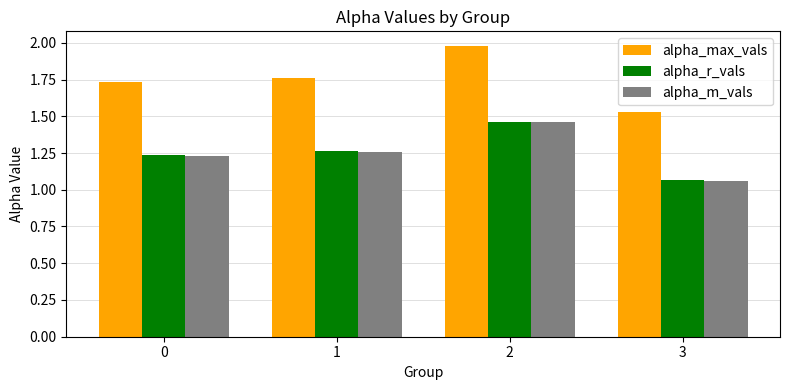

What is the total value across all series at 0?

4.2